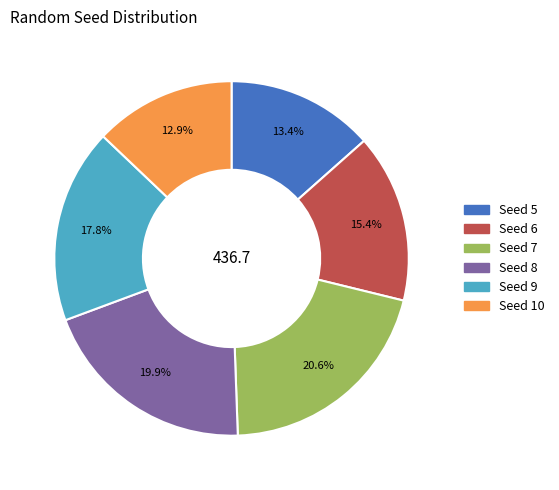

Combined, do Seed 8 and Seed 5 account for over 50%?

No